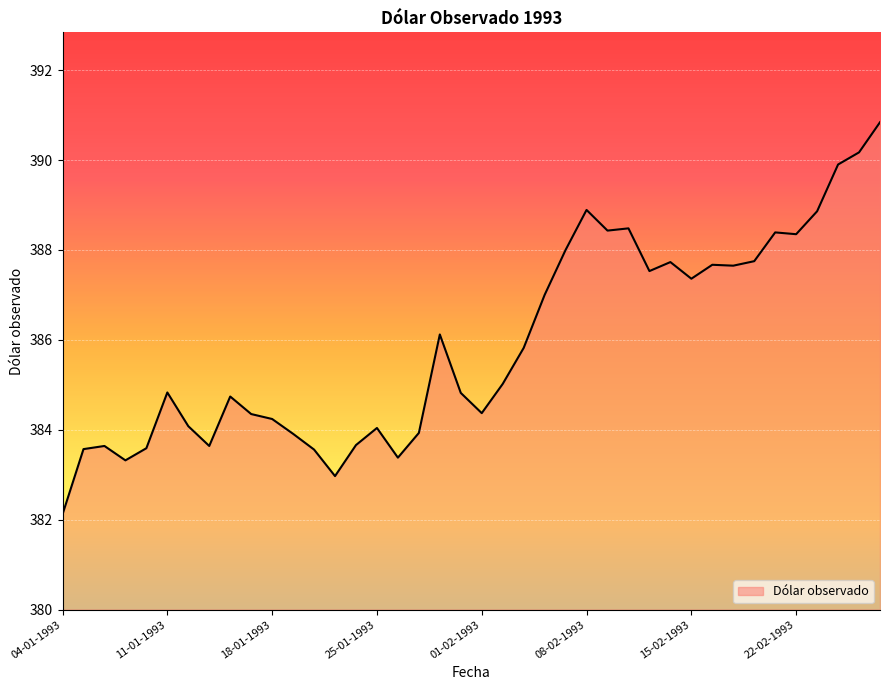

What is the difference between the maximum and minimum values?

8.7